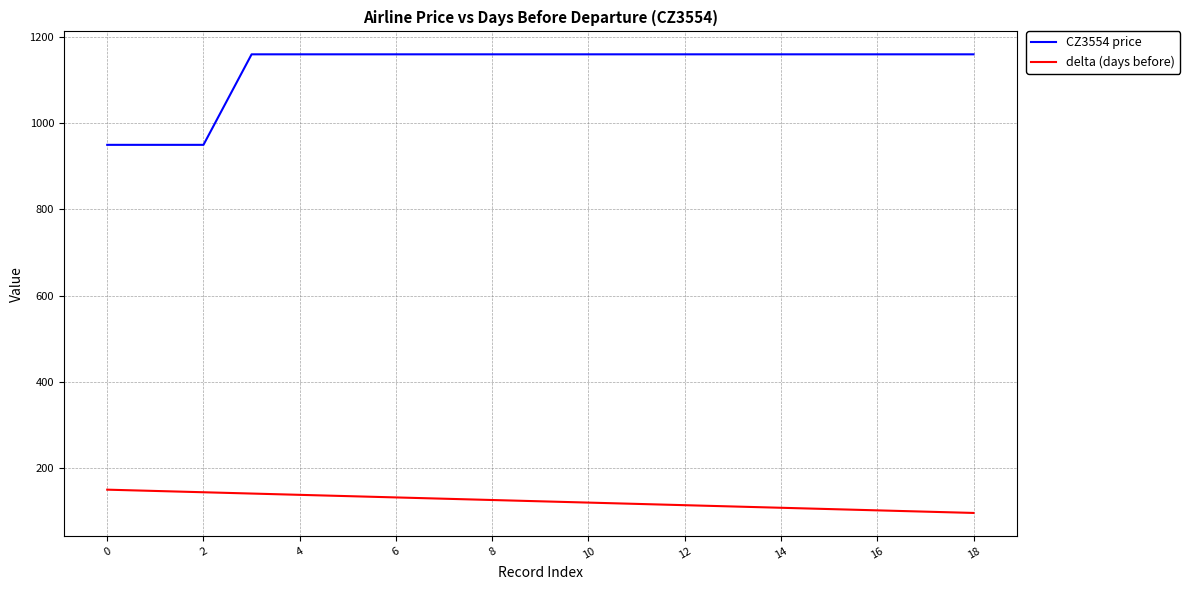

True or false: delta (days before) and CZ3554 price intersect in this chart.

False